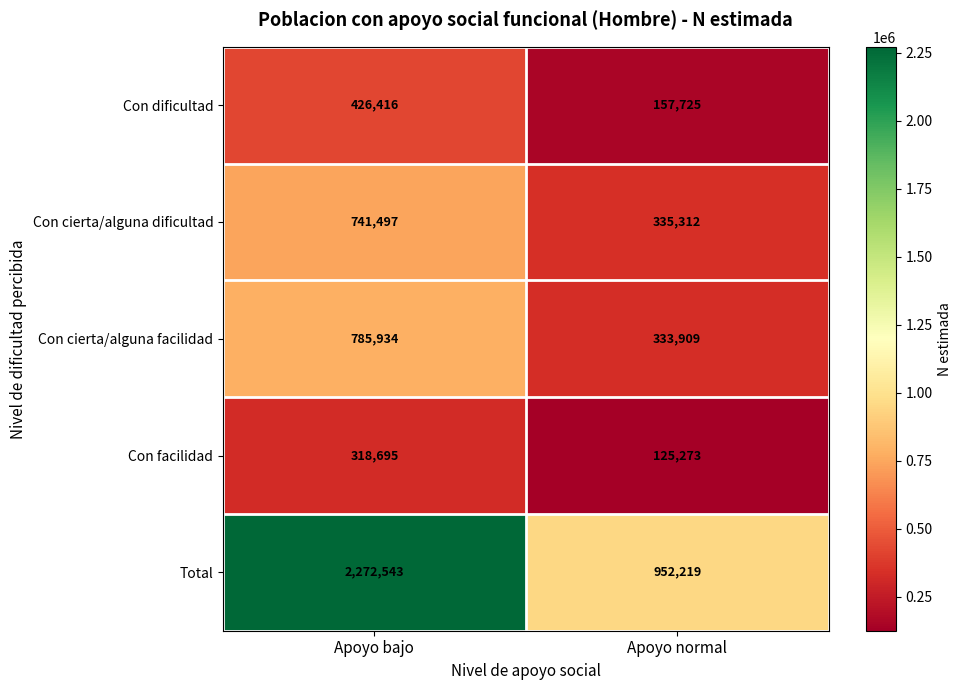

List the labels in order of Con cierta/alguna facilidad value, smallest first.

Apoyo normal, Apoyo bajo